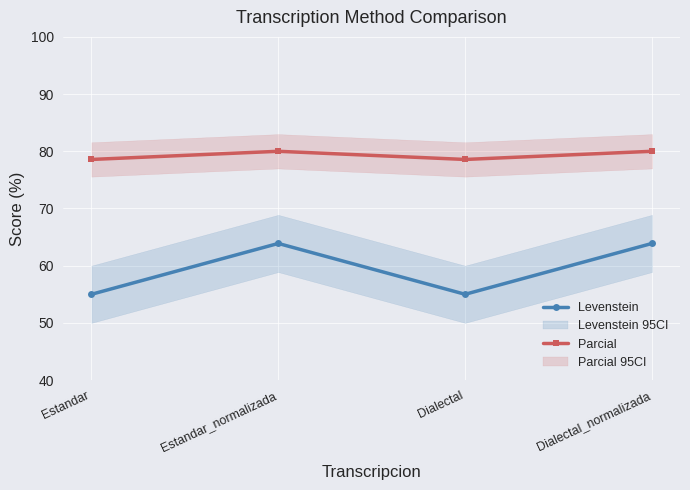

What is the total value across all series at Dialectal?

133.6